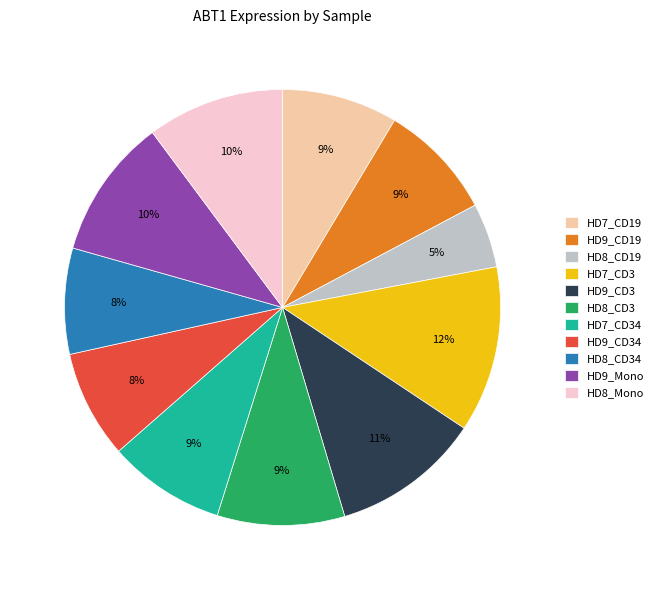

Is there a majority slice in this chart?

No